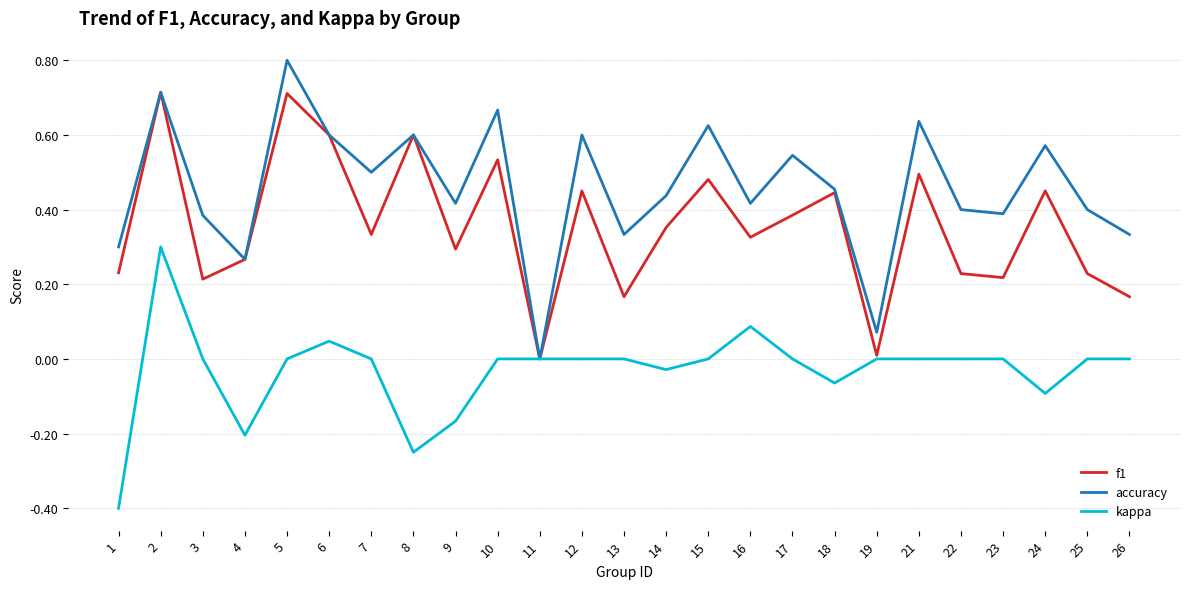

Where is the first local maximum for f1?

2